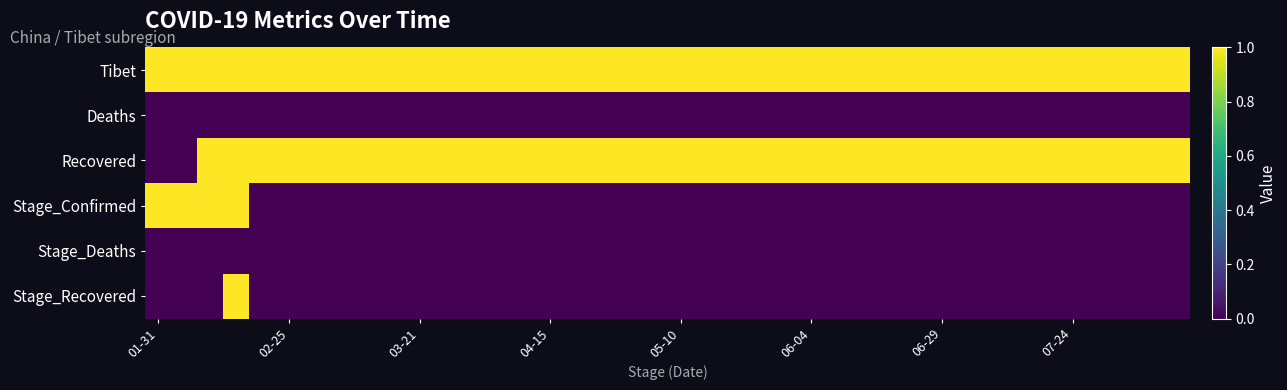

Count the number of data series in this chart.

6